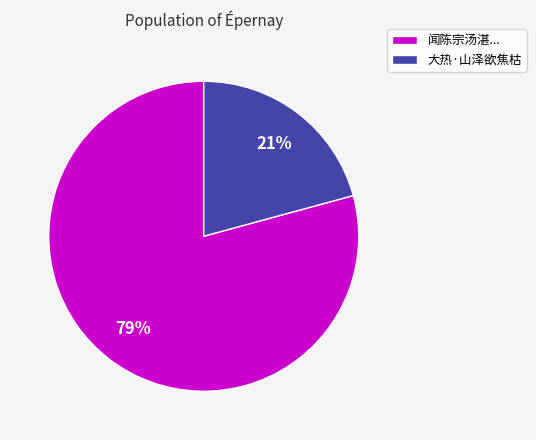

Is it true that 闻陈宗汤湛... is 79% of the pie?

True